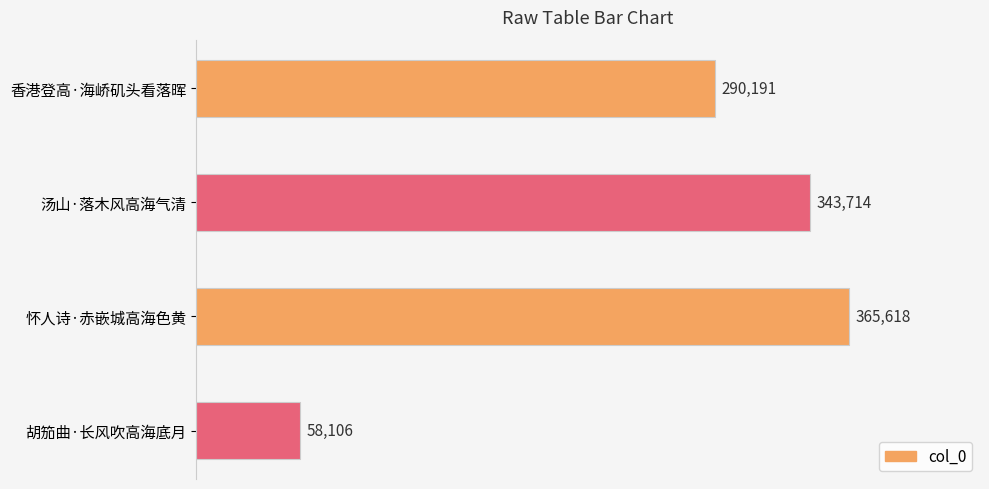

Does the chart contain any negative values?

No